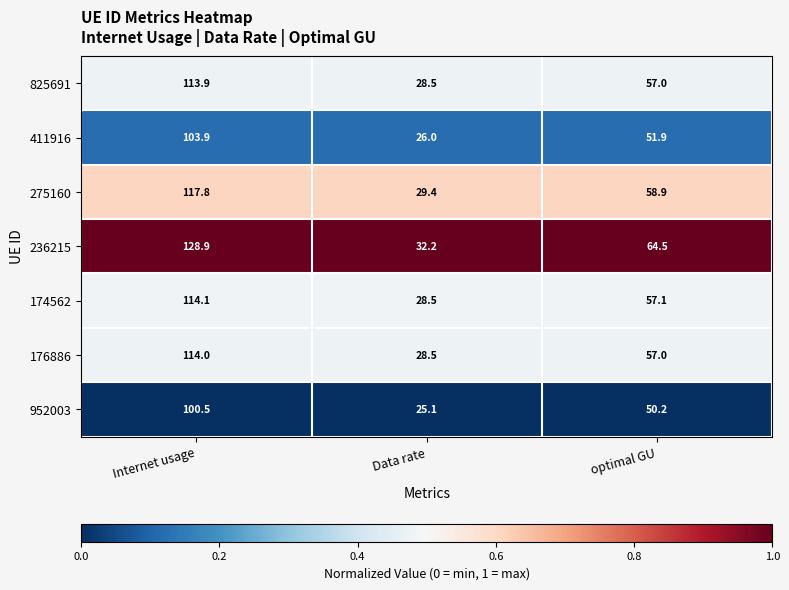

Reading left to right, extract all data points from this chart.

825691: Internet usage=113.9	Data rate=28.5	optimal GU=57.0
411916: Internet usage=103.9	Data rate=26.0	optimal GU=51.9
275160: Internet usage=117.8	Data rate=29.4	optimal GU=58.9
236215: Internet usage=128.9	Data rate=32.2	optimal GU=64.5
174562: Internet usage=114.1	Data rate=28.5	optimal GU=57.1
176886: Internet usage=114.0	Data rate=28.5	optimal GU=57.0
952003: Internet usage=100.5	Data rate=25.1	optimal GU=50.2